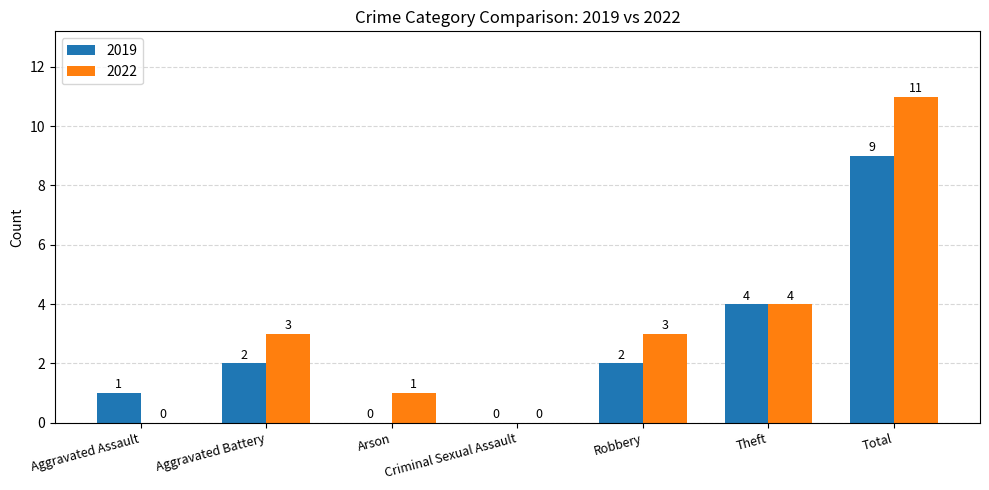

What is the sum of all 2022 values?

22